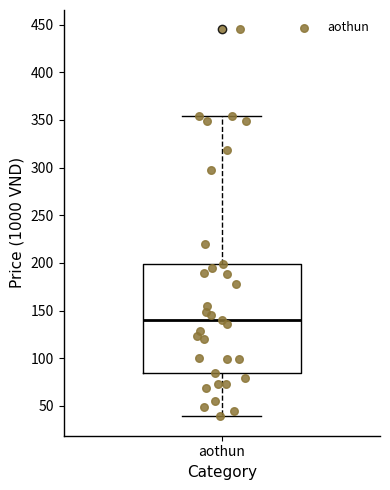

Where does the lower whisker of the box for aothun end on the y-axis? The values are not printed on the chart, so give them approximately, as read against the axis.

40